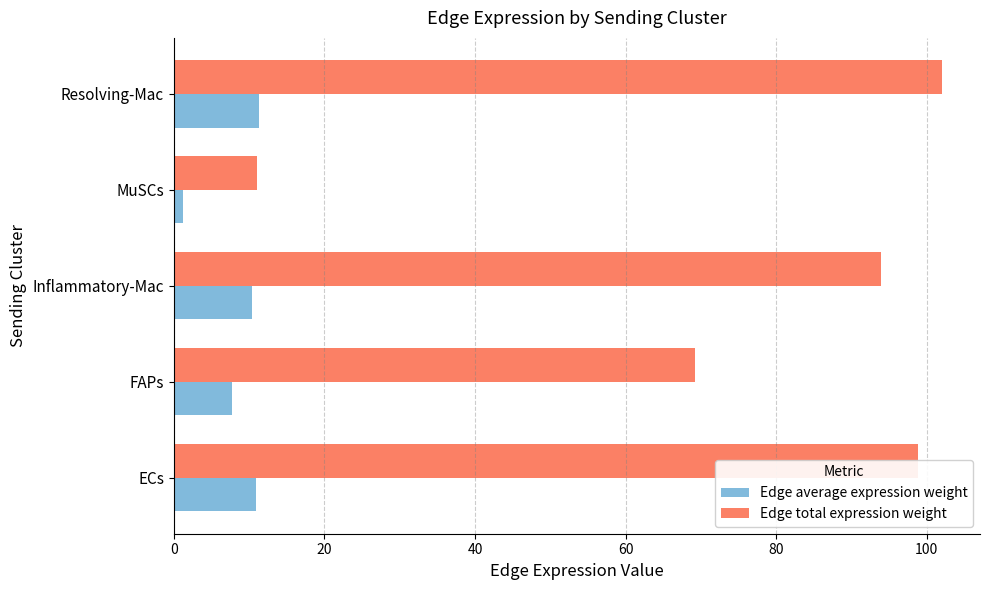

Which series changed the most between FAPs and Inflammatory-Mac?

Edge total expression weight